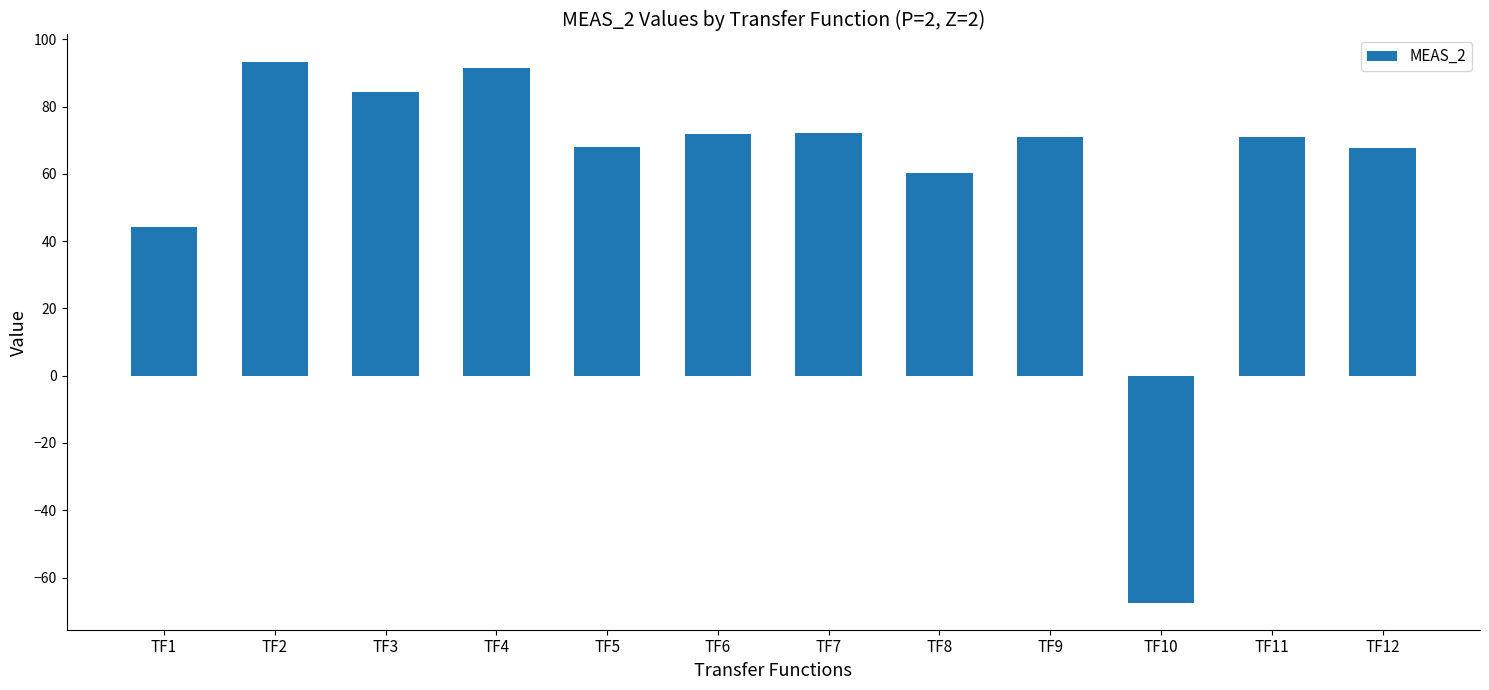

Count the number of categories in the chart.

12